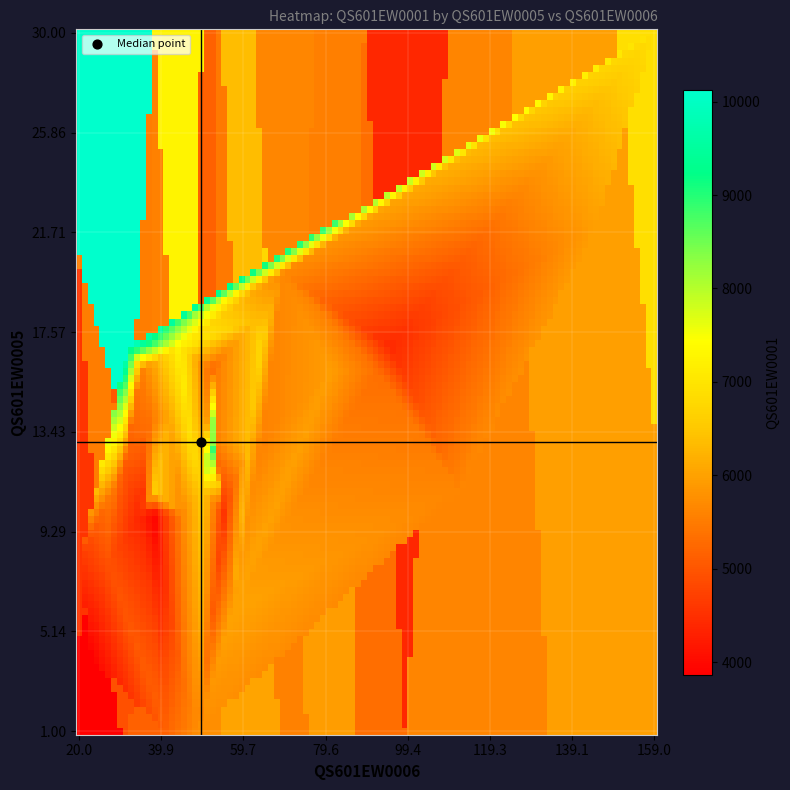

List the labels in order of E02001386 value, smallest first.

QS601EW0005, QS601EW0006, QS601EW0001